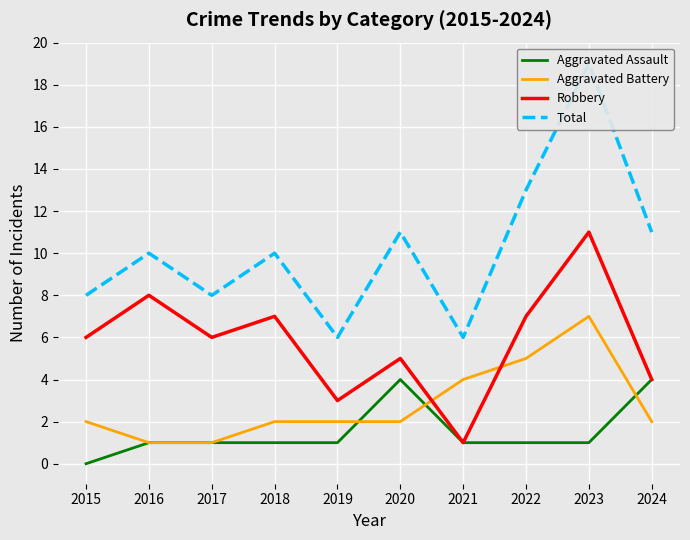

How many Aggravated Battery values are between 2 and 4?

6